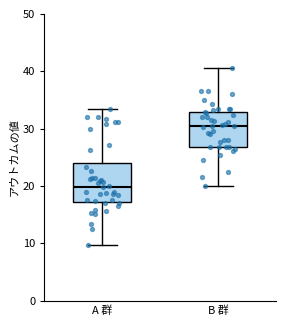

Which box has the lowest median line?

A 群